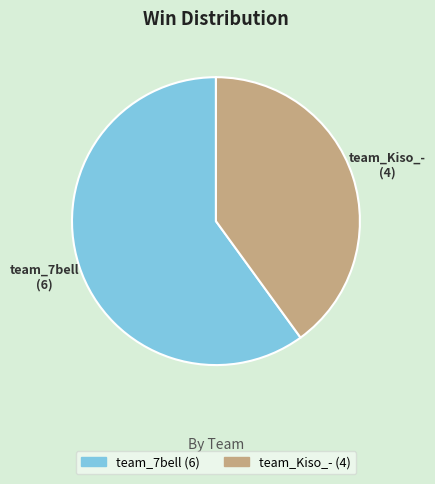

Is there a majority slice in this chart?

Yes